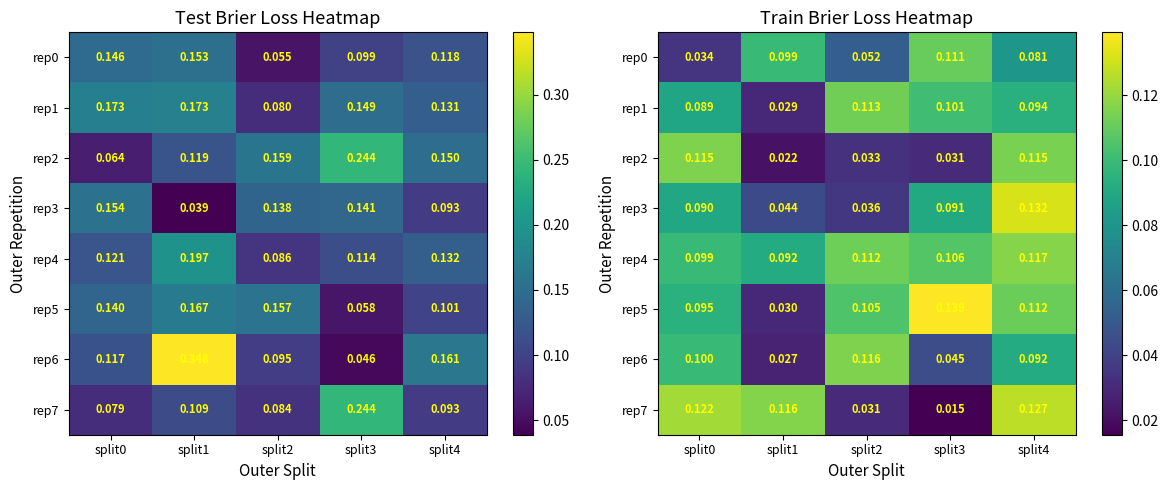

What is the difference between the maximum and minimum values in the rep3 series?

0.1